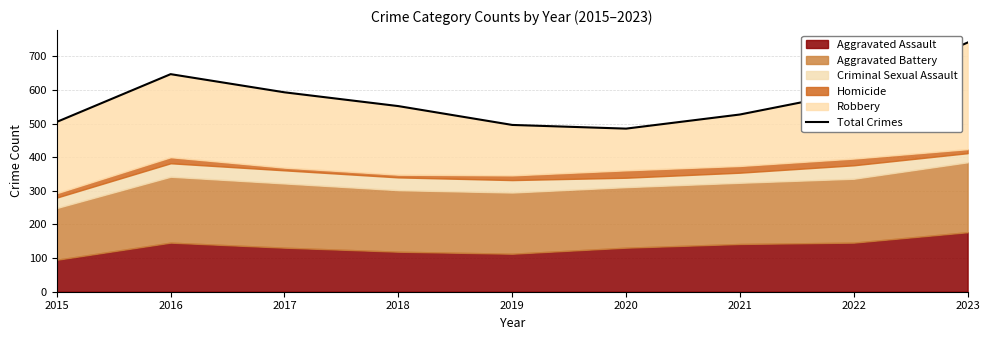

What is the average value?

571